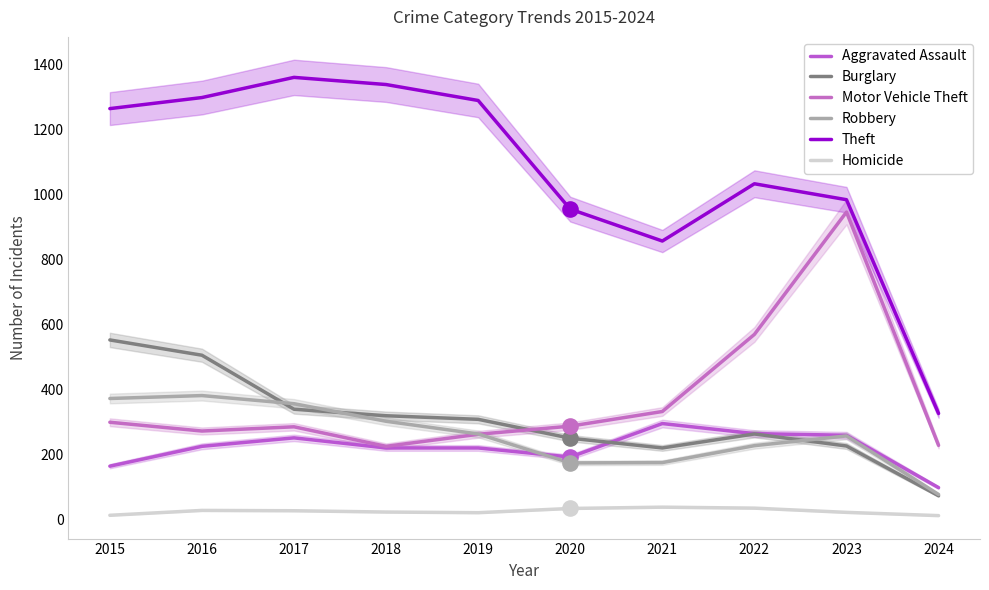

Which series contains the highest Y value?

Theft